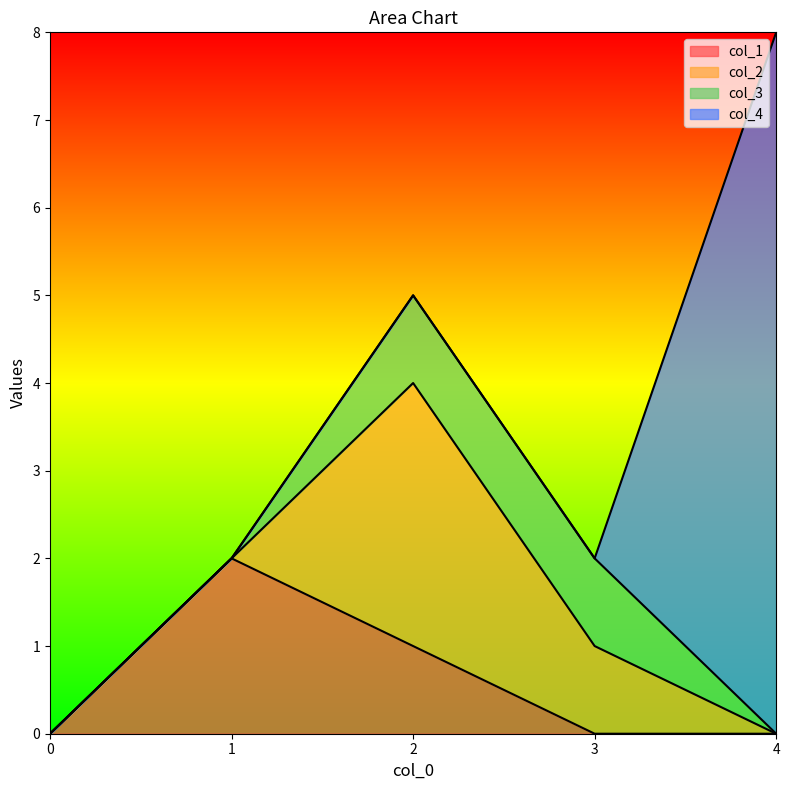

How many lines are shown in the chart?

4